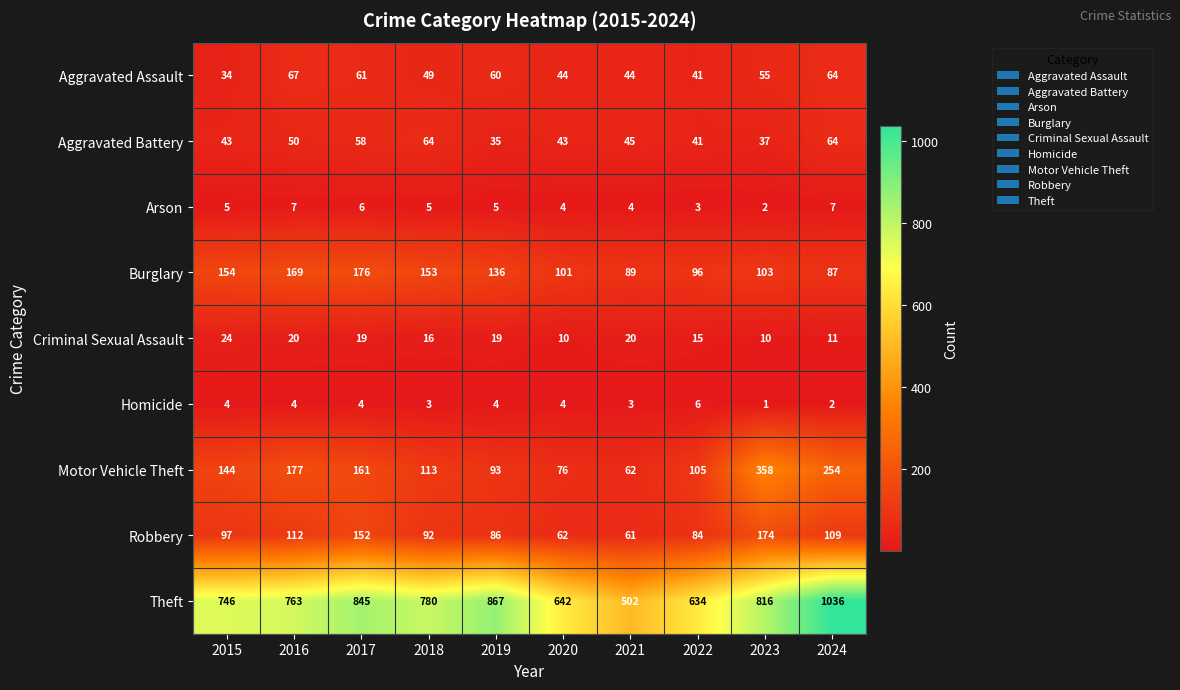

The value of Criminal Sexual Assault at 2020 is 18. True or false?

False